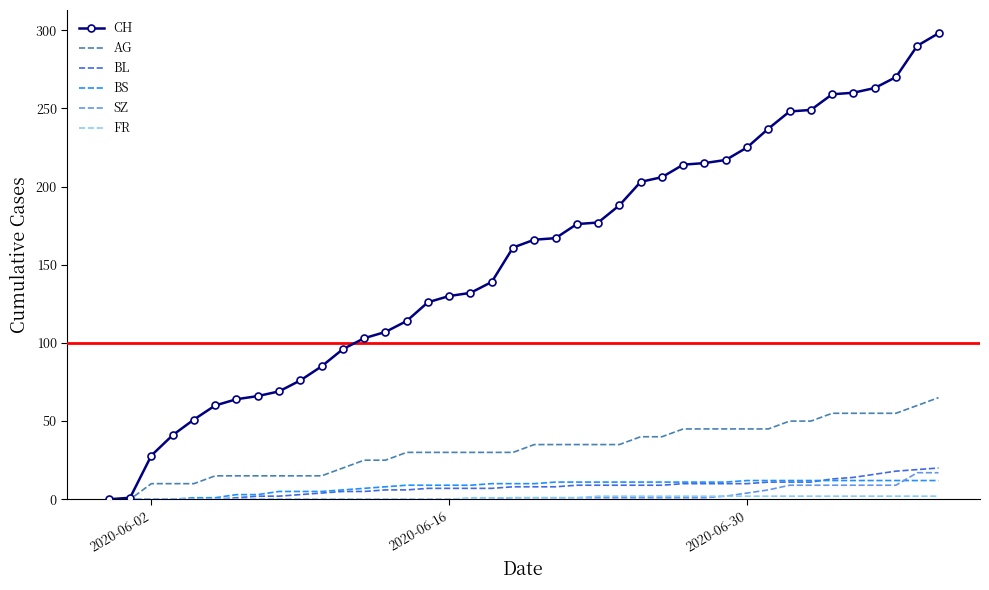

Which series has the largest range (max minus min)?

CH